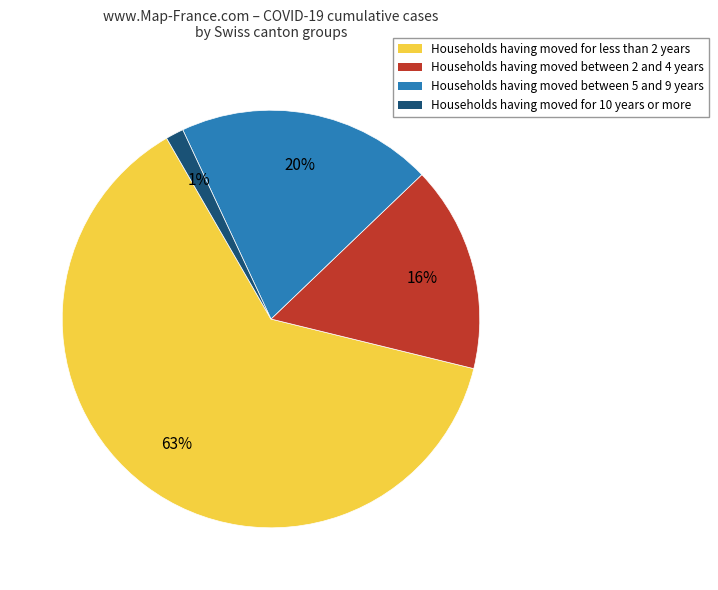

Is there any slice that represents more than half of the pie?

Yes